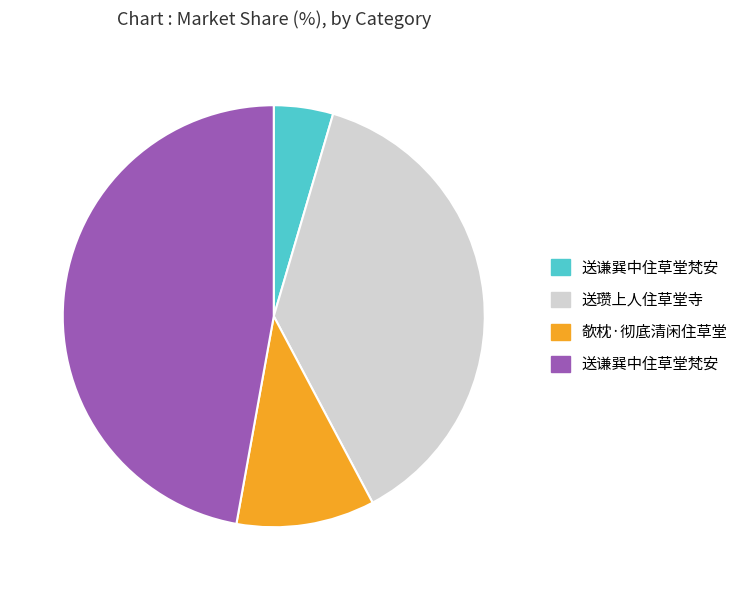

Does any single category account for the majority?

No